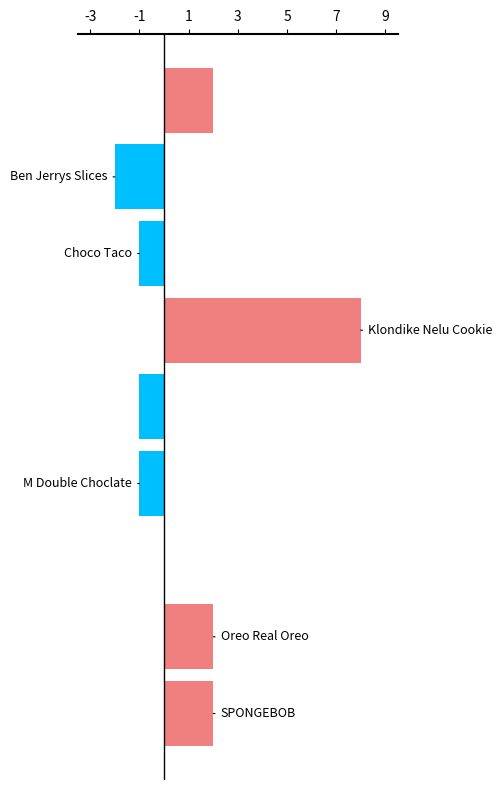

What is the sum of all values?

9